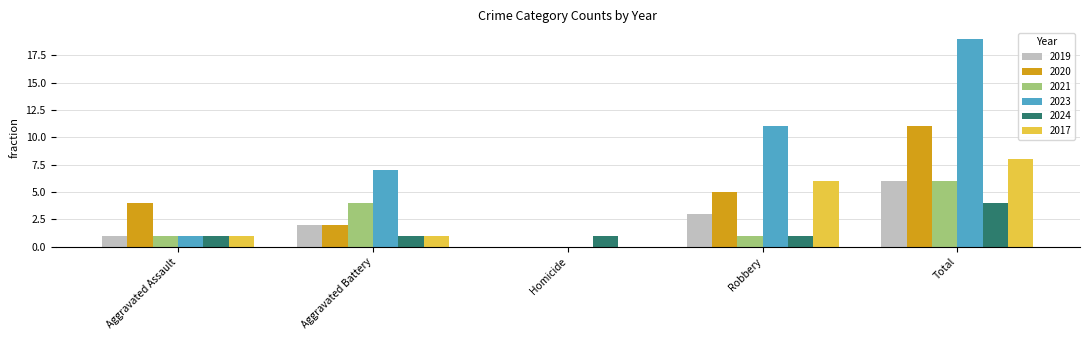

The 2023 series shows 19 at Total. True or false?

True